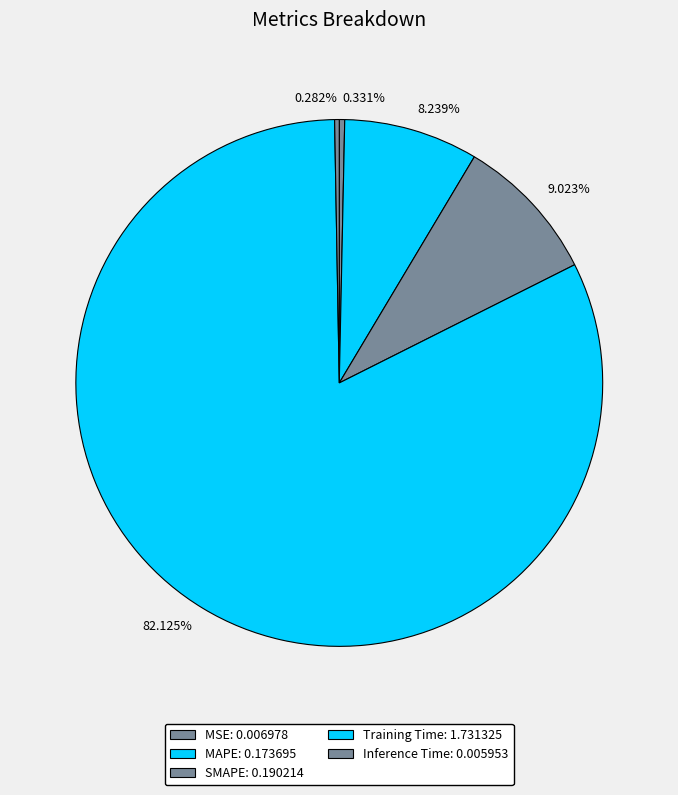

Count the number of slices in the pie.

5